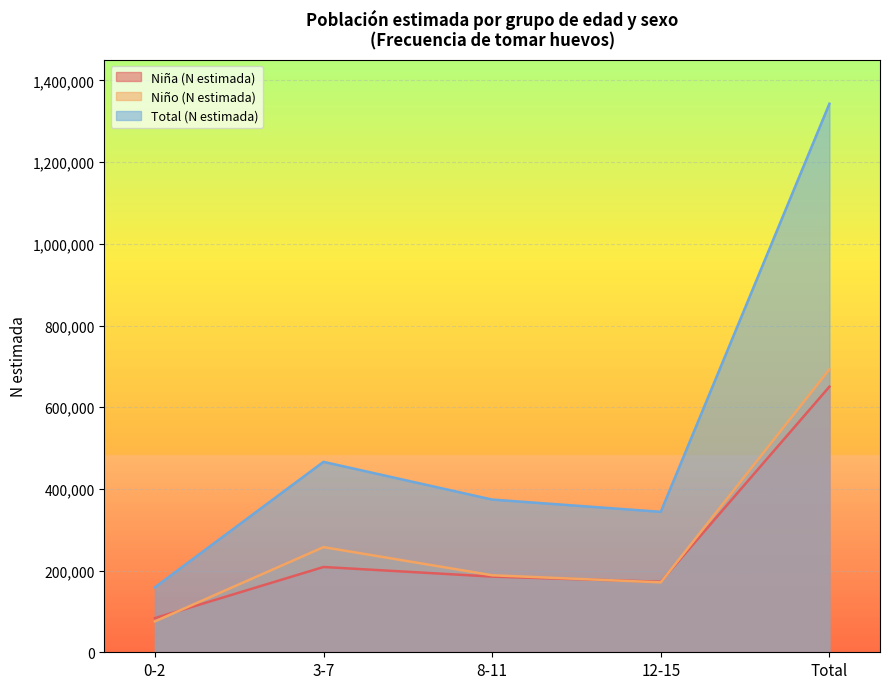

Rank the series by their maximum value, from lowest to highest.

Niña (N estimada), Niño (N estimada), Total (N estimada)